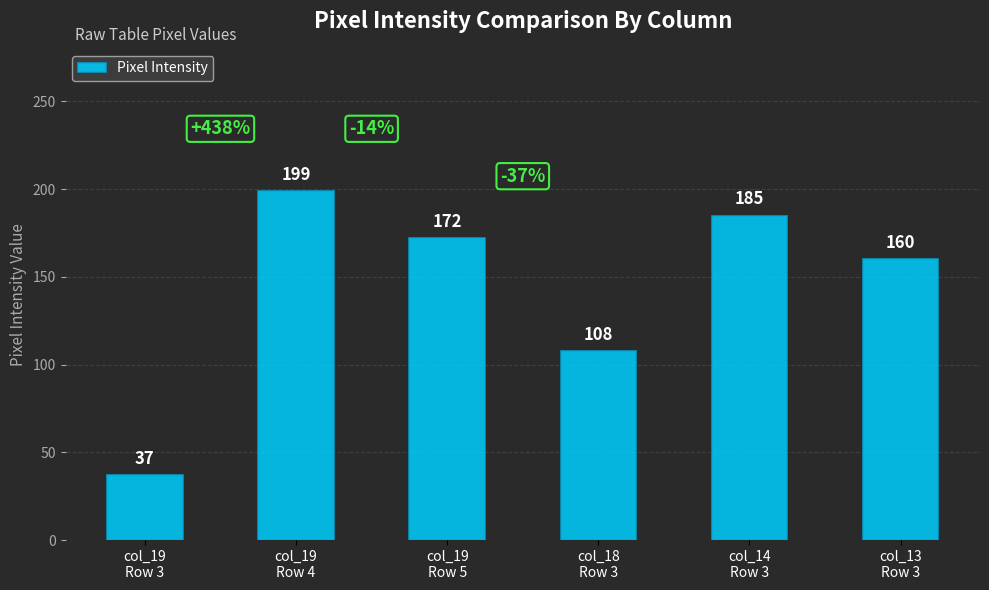

What is the label of the 1st bar from the left?

col_19
Row 3